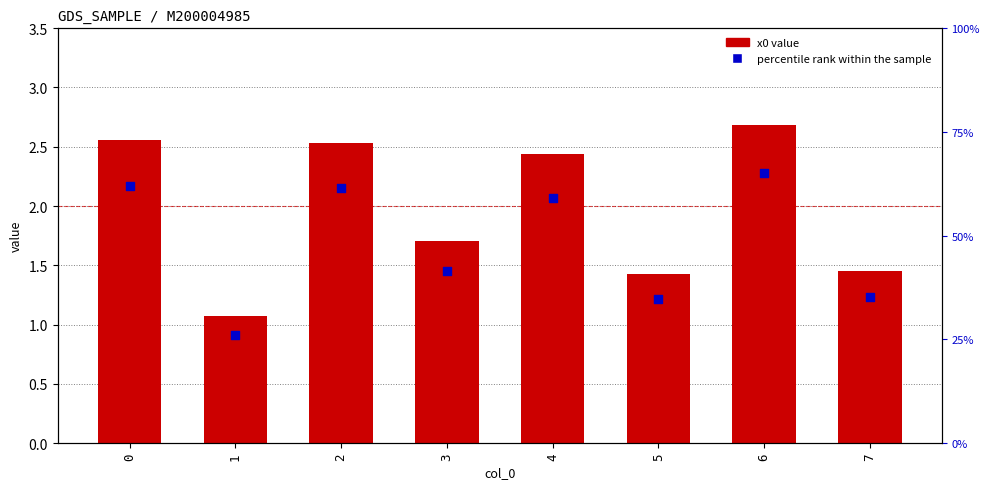

Which series contains the lowest Y value?

percentile rank